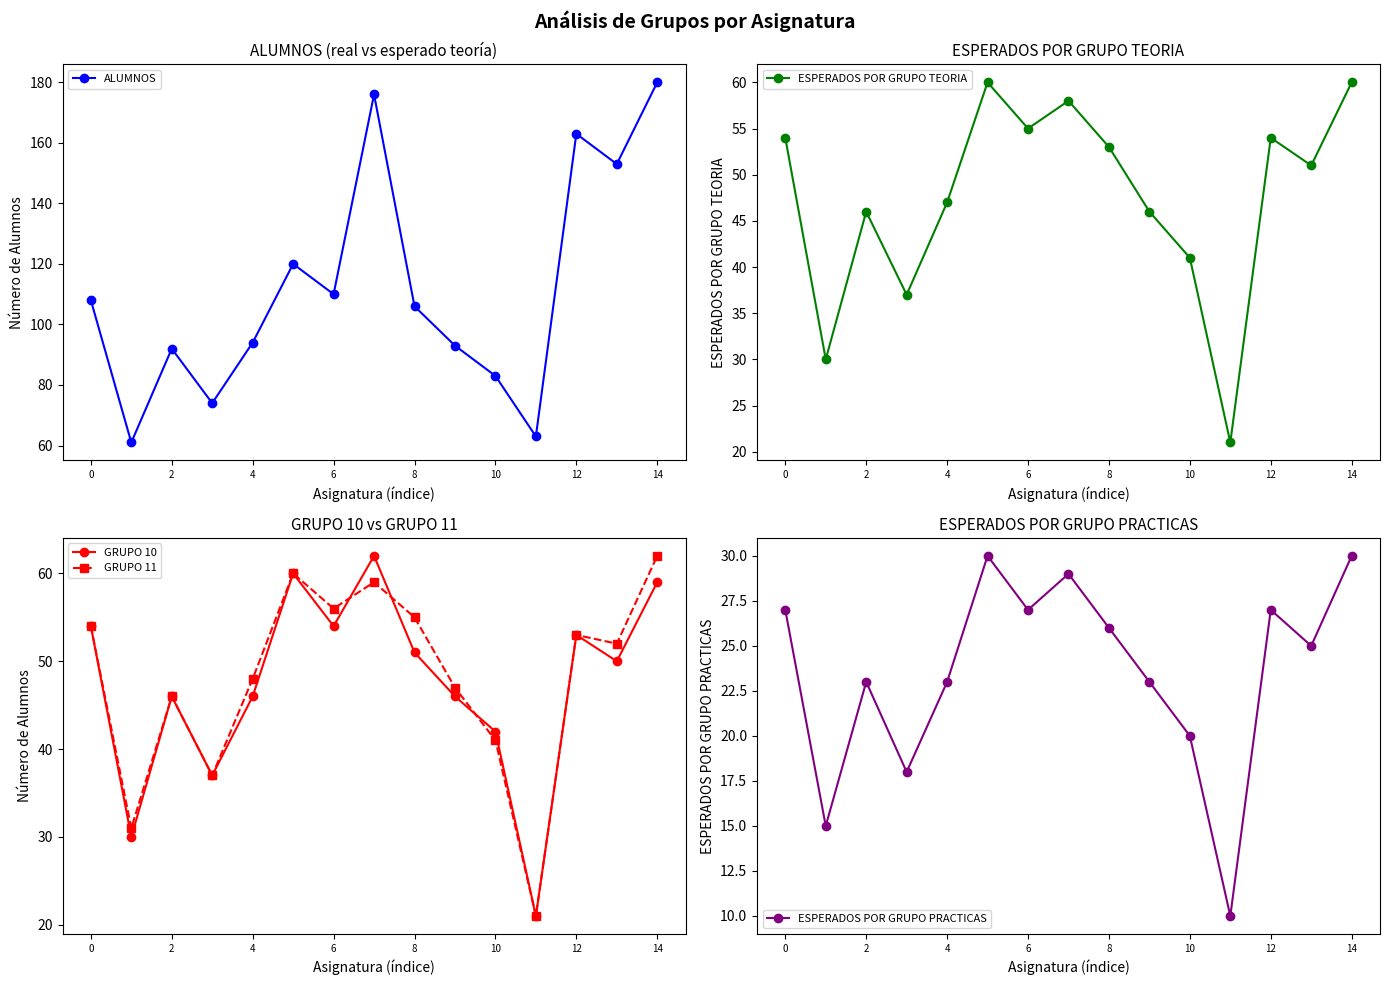

Does the chart display data point markers on the line(s)?

Yes